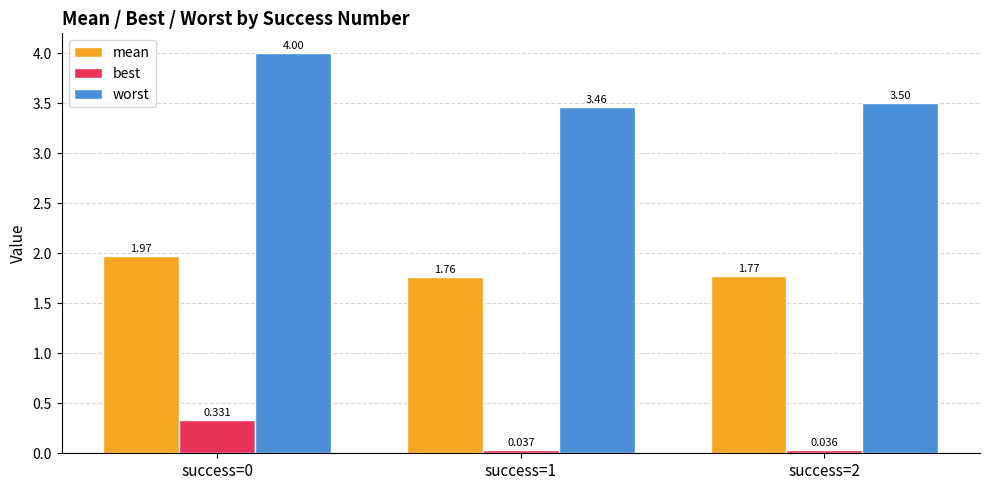

At how many categories does at least one series exceed 2?

3